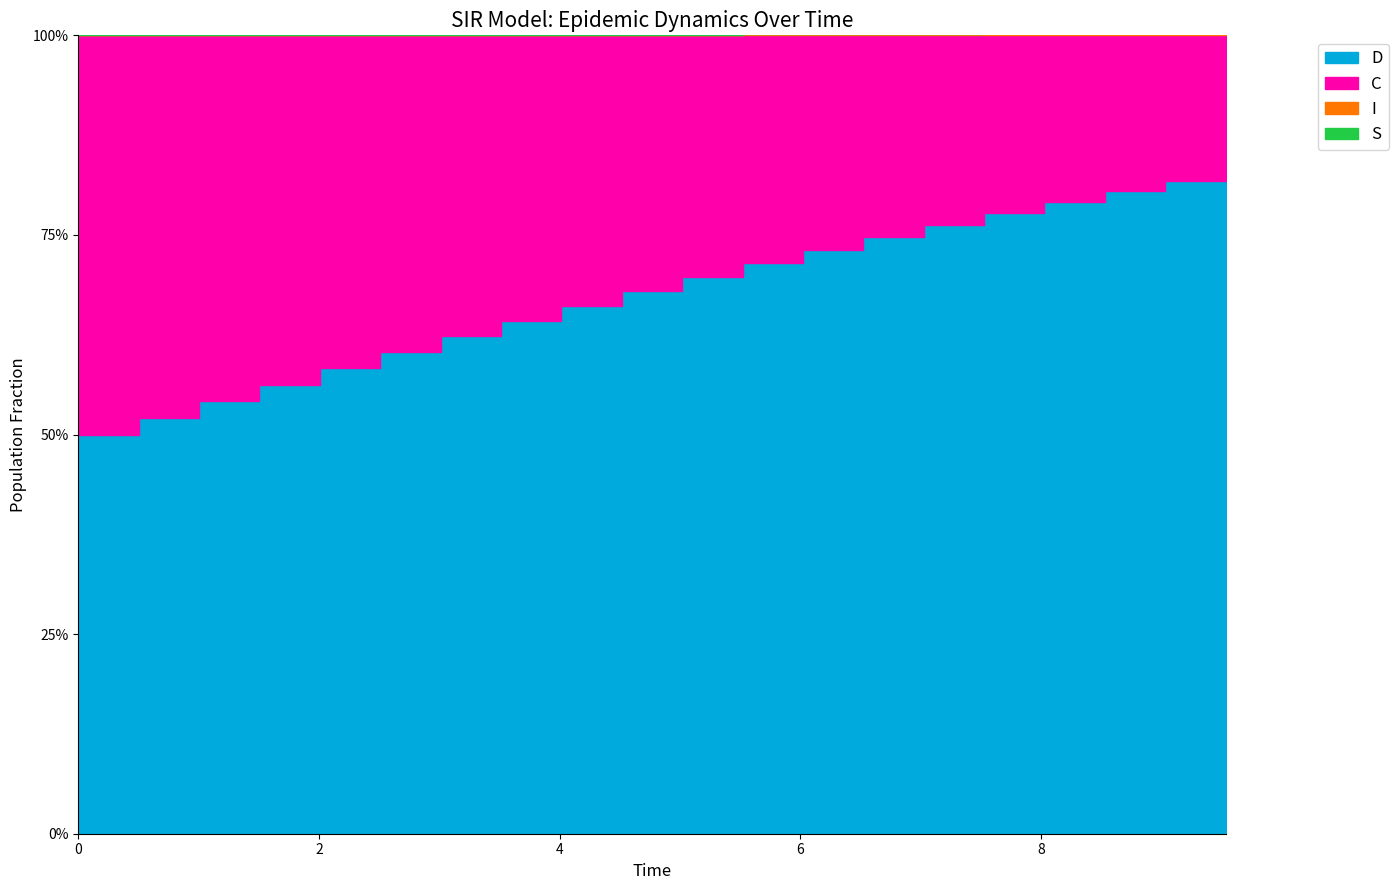

How many series are shown in this chart?

4